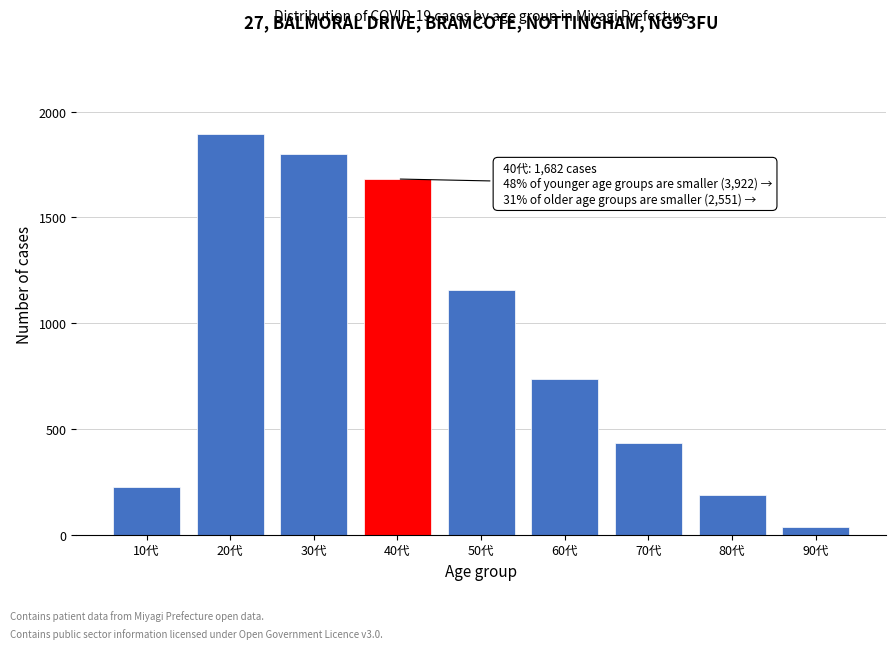

Reading left to right, extract all data points from this chart.

227	1897	1798	1682	1156	735	436	187	37